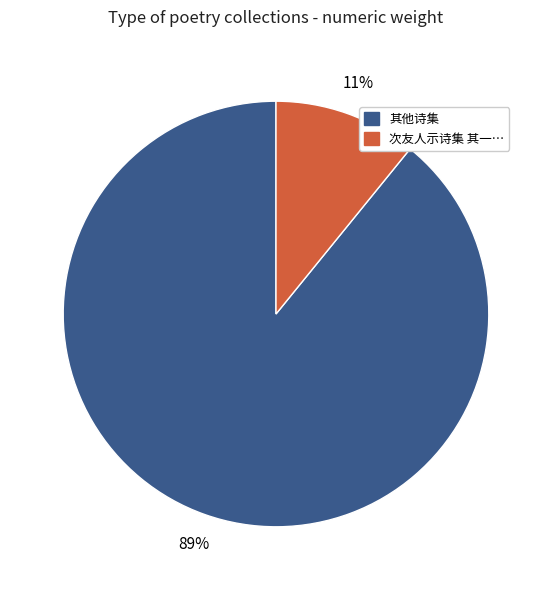

To the nearest percent, what is the average slice percentage?

50%